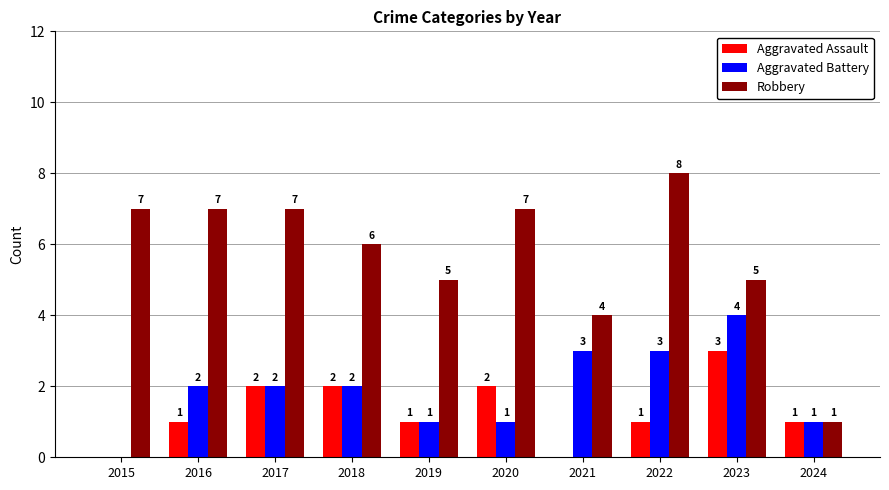

The value of Aggravated Battery at 2016 is 1. True or false?

False